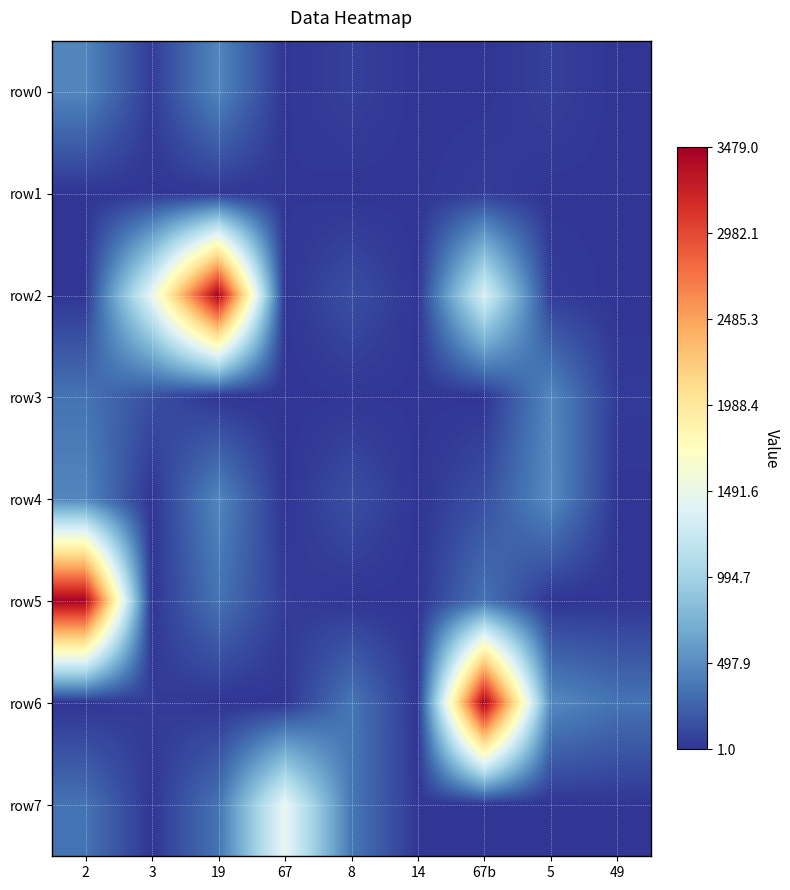

Between 8 and 67b, which series saw the biggest shift?

row6